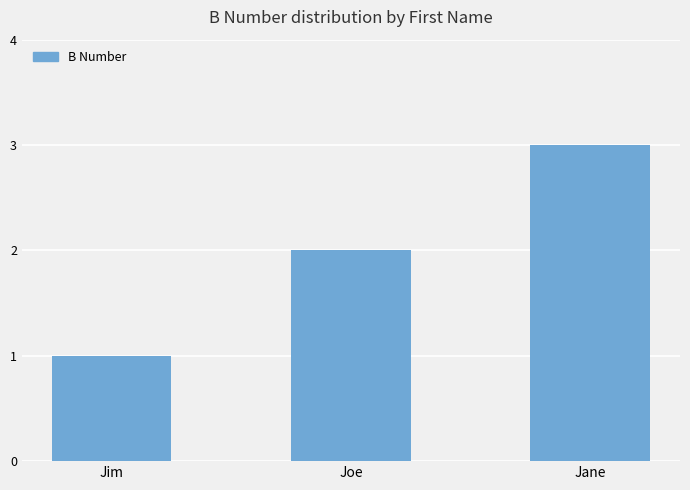

What position from the right is Jane?

1